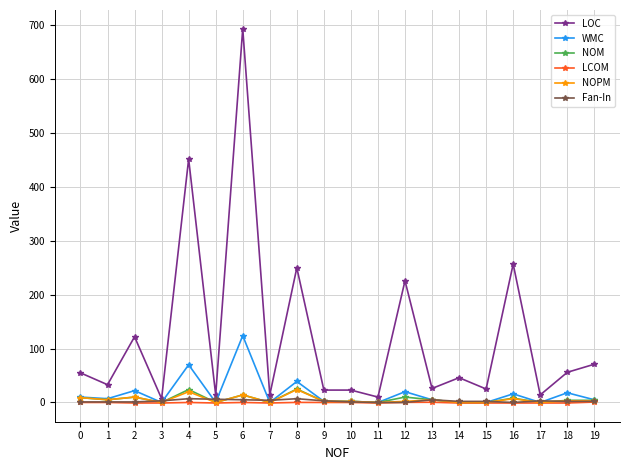

Which label corresponds to the largest value in the chart?

6